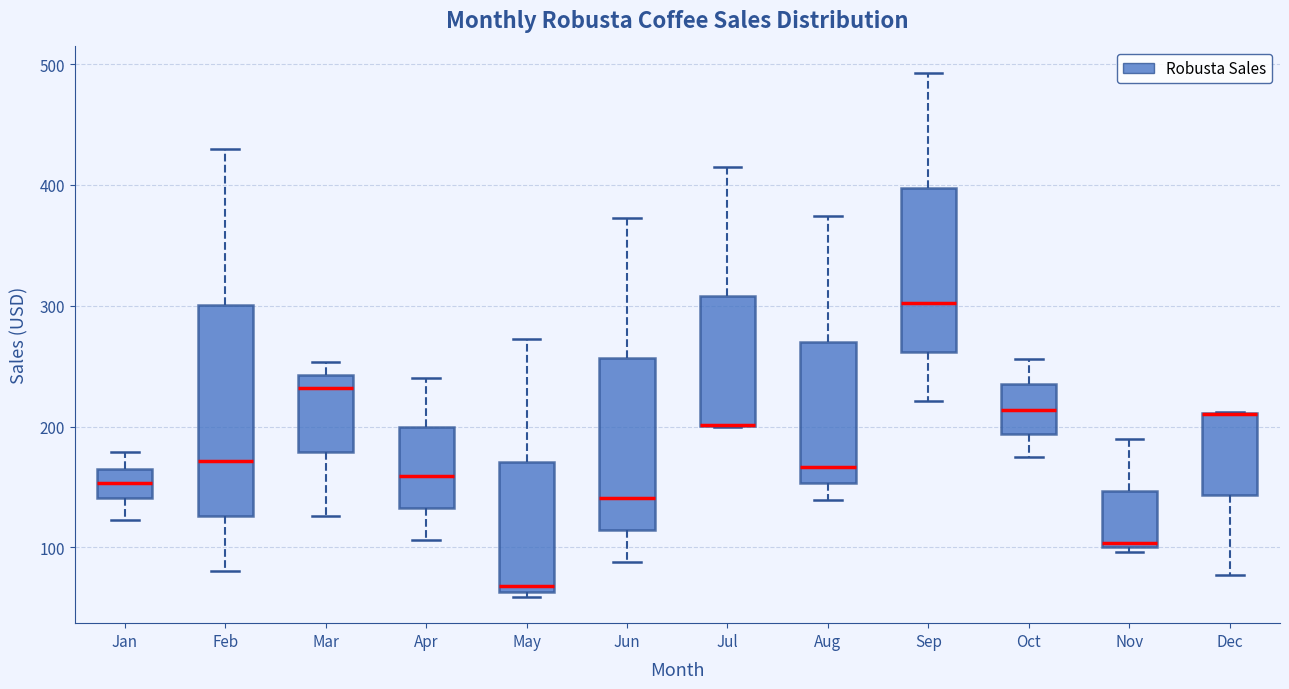

Where does the upper whisker of the box for Jul end on the y-axis? The values are not printed on the chart, so give them approximately, as read against the axis.

410